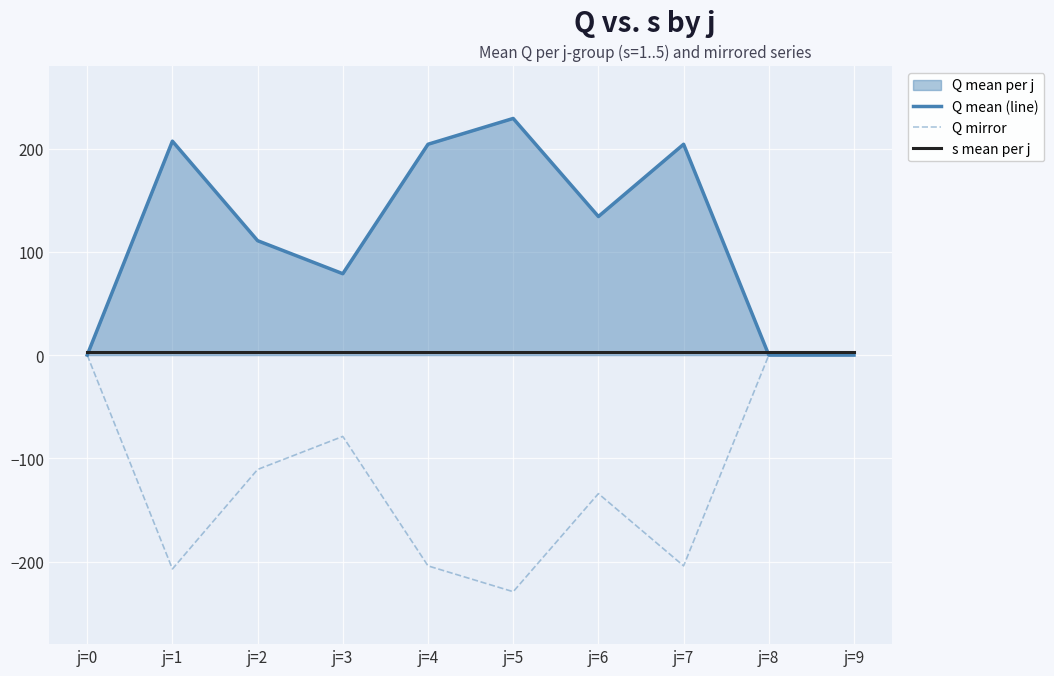

Which series has the largest total across all categories?

Q mean (line)